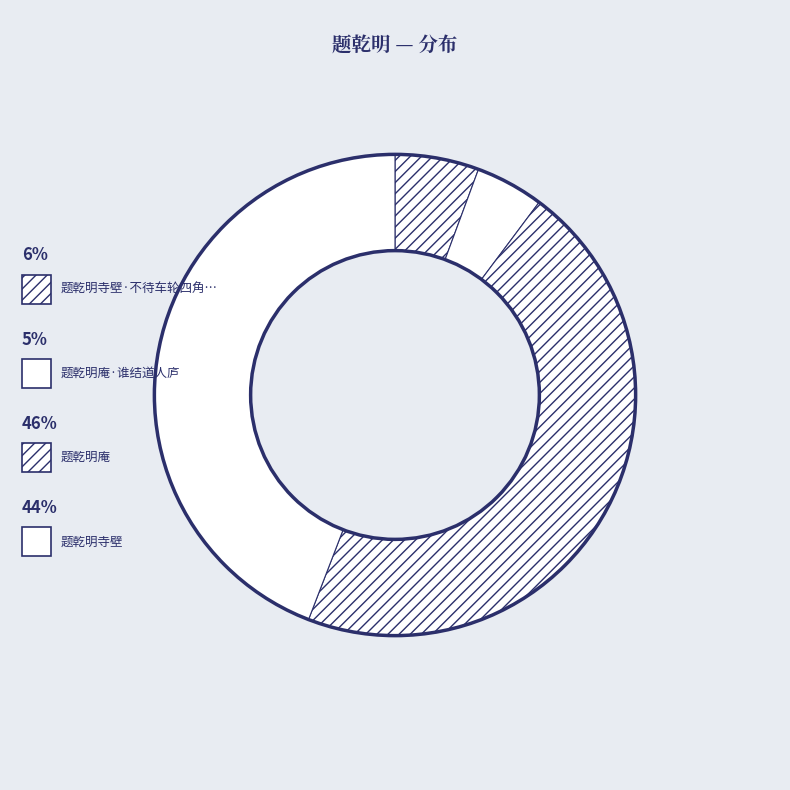

Count the number of slices in the pie.

4